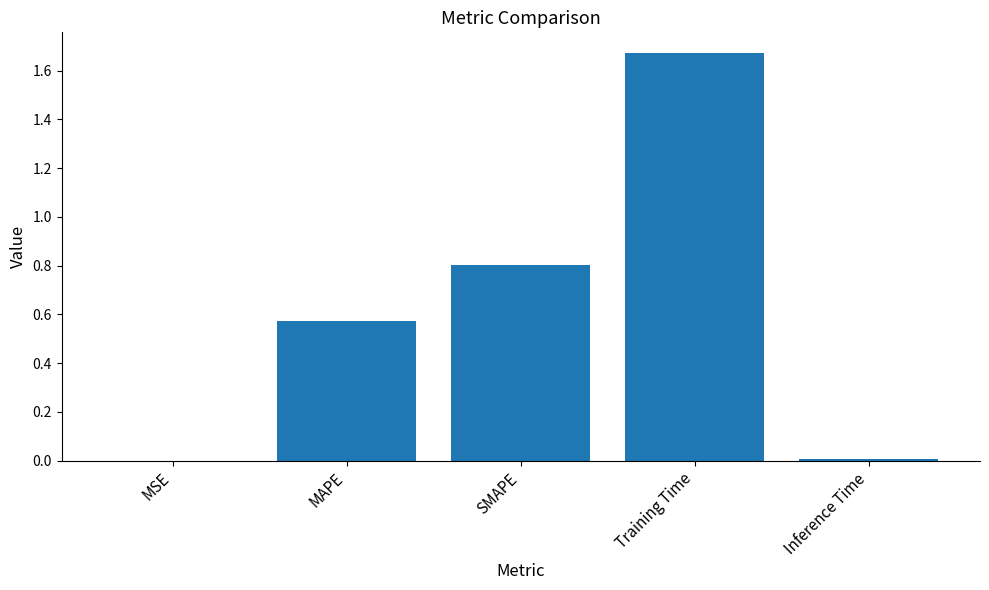

The value at MSE is 0.0. True or false?

True